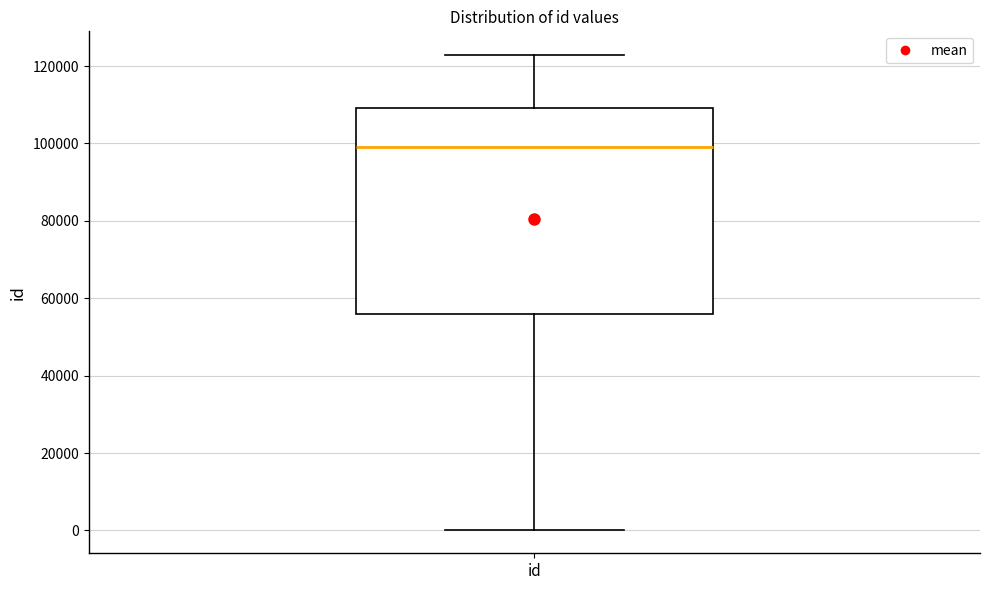

Transcribe this box plot: give where the median line is, the range the box spans, and where the two whiskers end, as read against the y-axis. The values are not printed on the chart, so give them approximately, as read against the axis.

median 98000, box 56000 to 110000, whiskers 0 to 122000